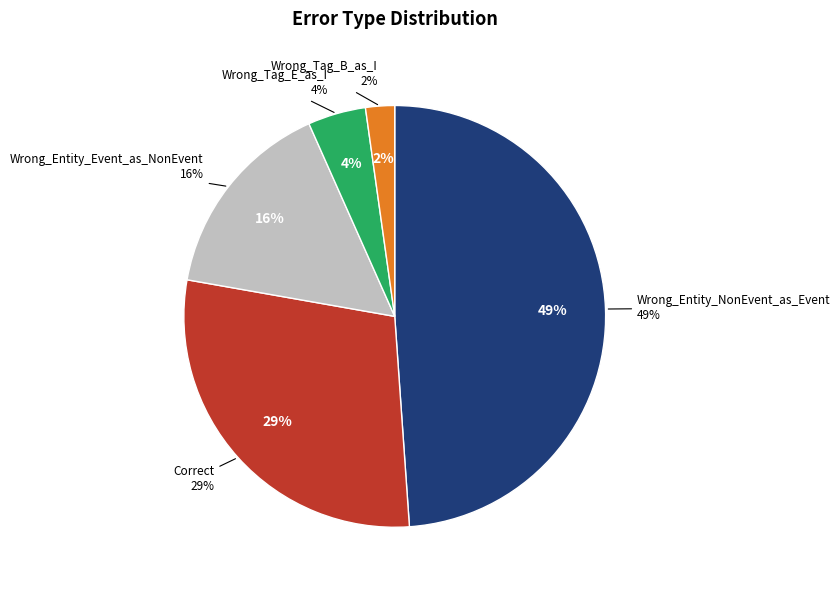

To the nearest percent, what portion does Wrong_Tag_E_as_I represent?

4%